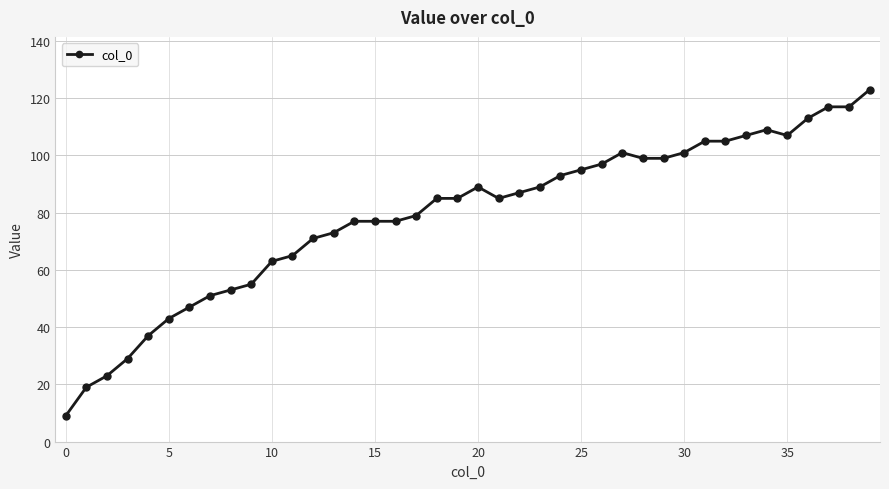

Reading left to right, extract all data points from this chart.

9	19	23	29	37	43	47	51	53	55	63	65	71	73	77	77	77	79	85	85	89	85	87	89	93	95	97	101	99	99	101	105	105	107	109	107	113	117	117	123